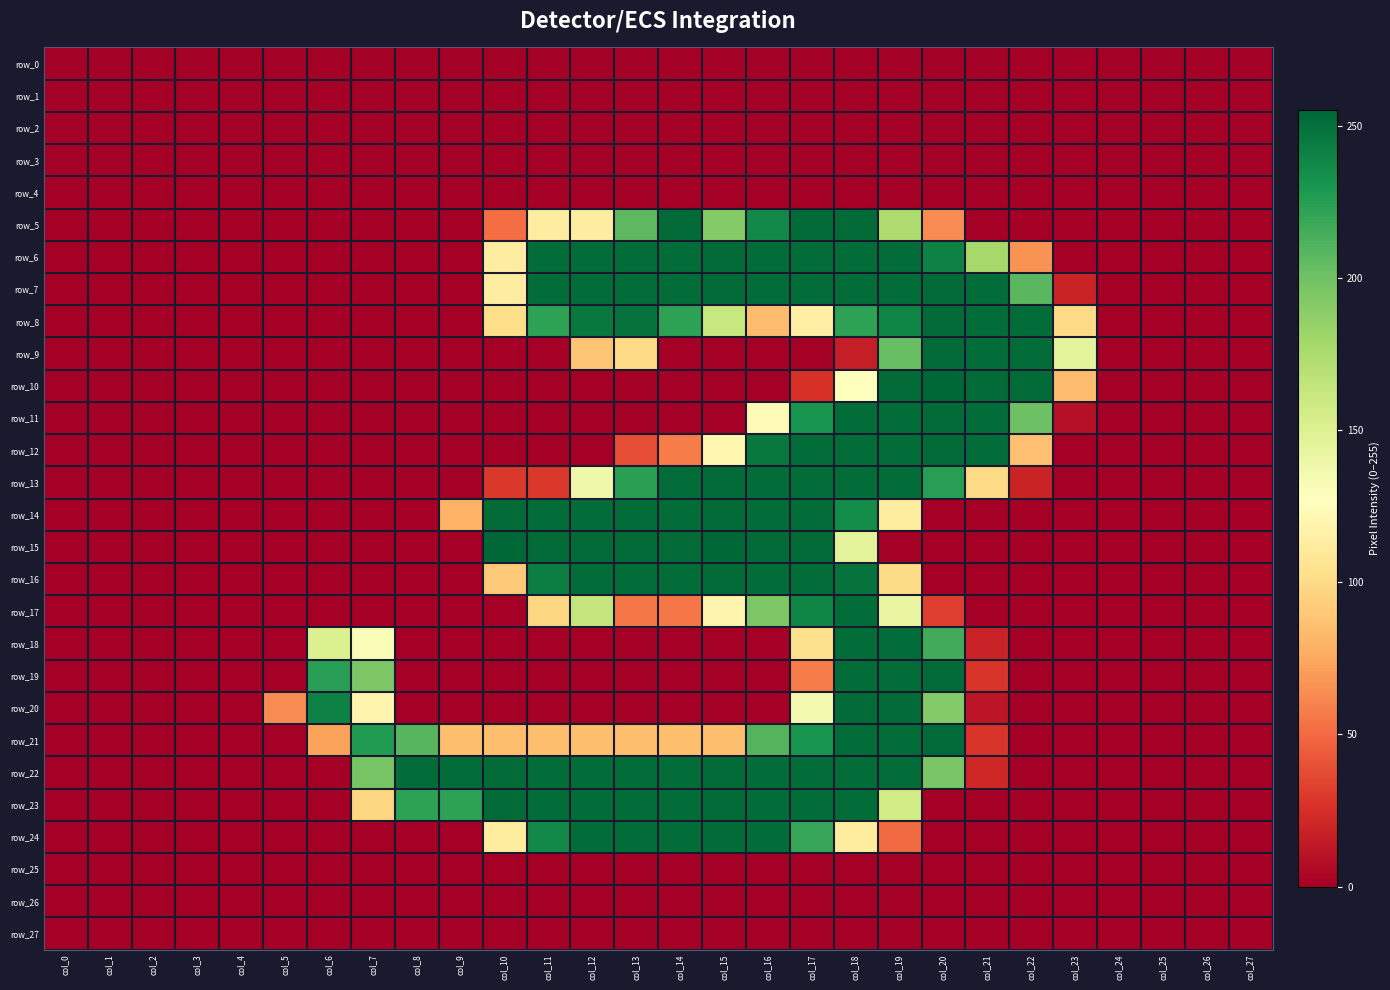

At which label is row_4 closest to 0?

col_0